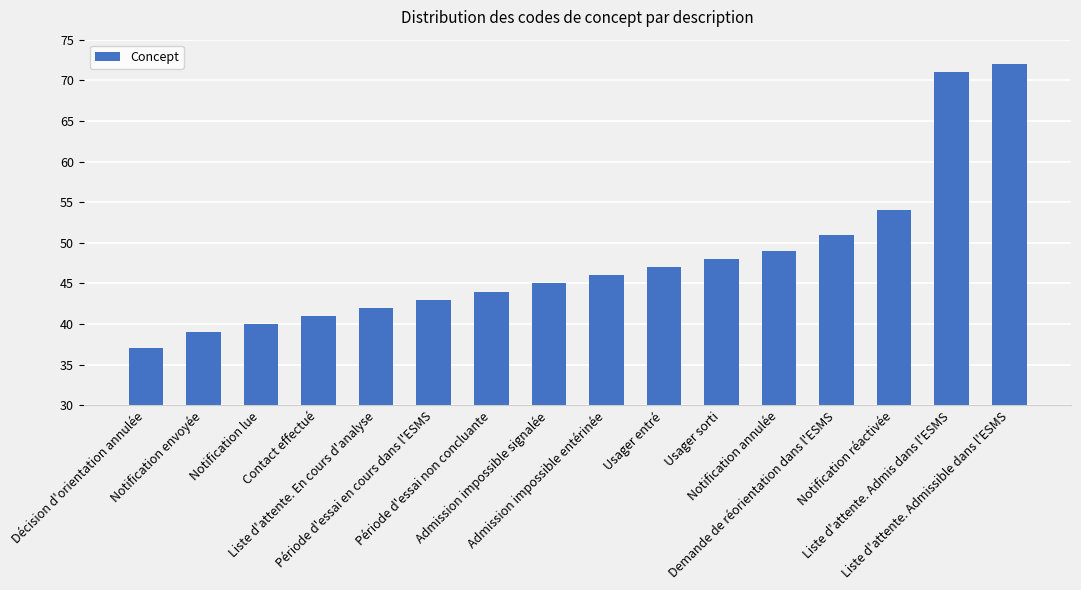

How many bars are there in total?

16